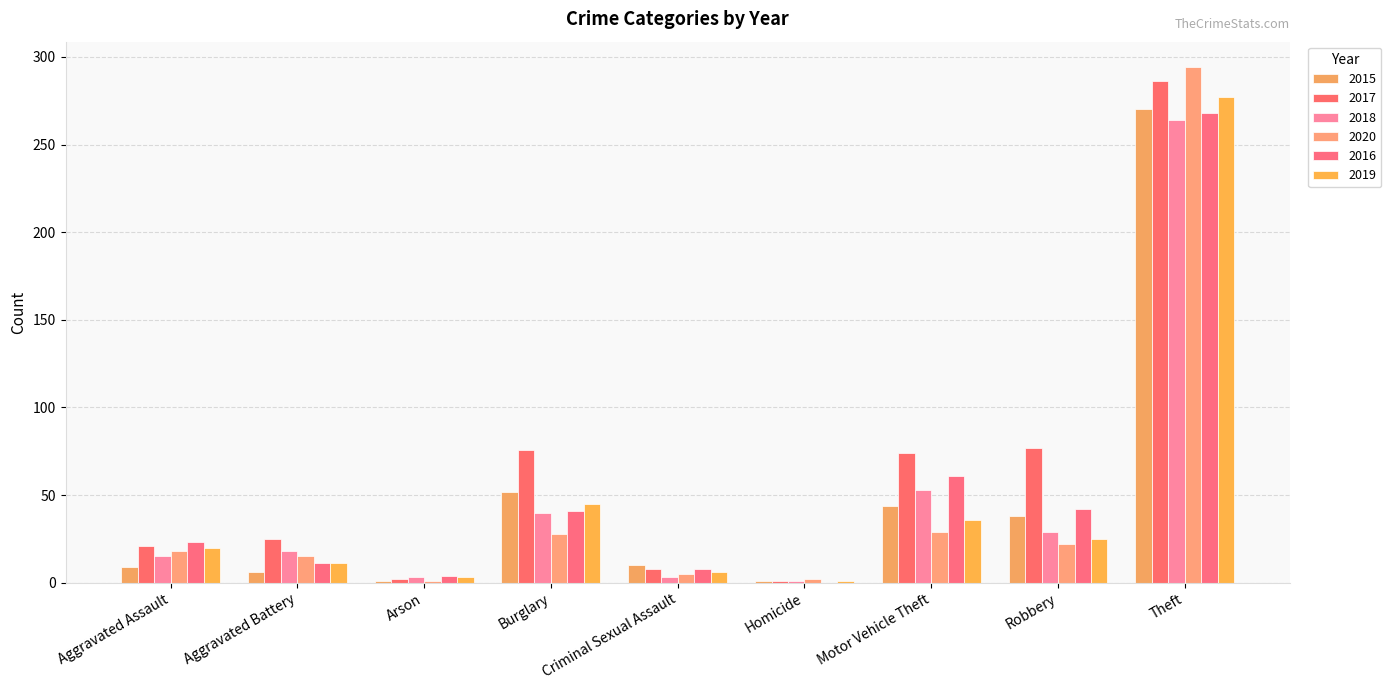

Which has a higher value, Aggravated Battery or Theft?

Theft